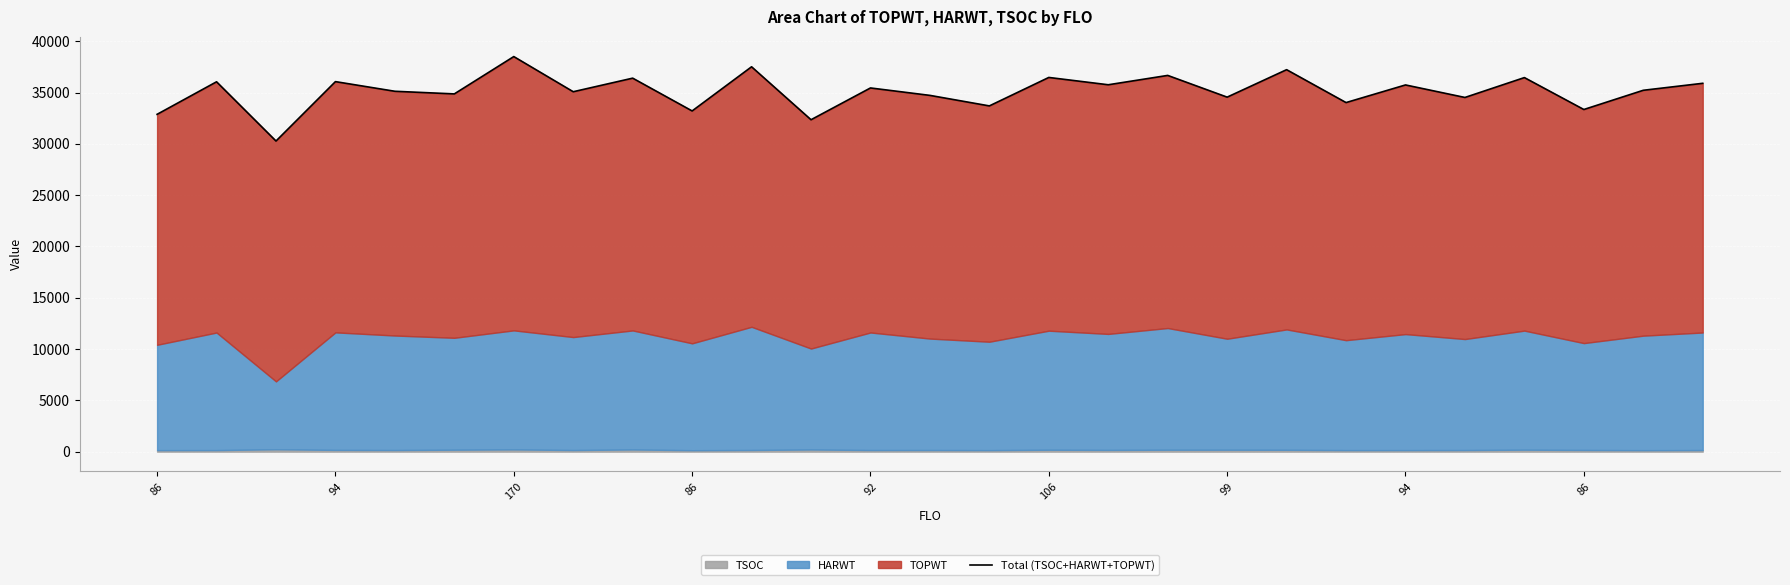

What is the difference between the maximum and minimum values?

8231